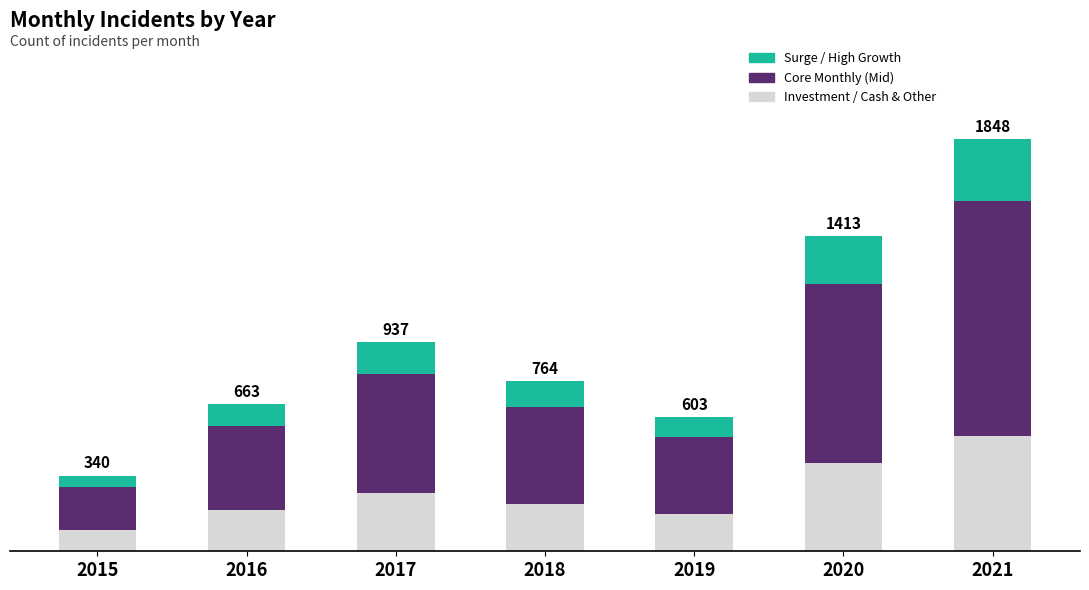

Does the chart contain stacked bars?

Yes